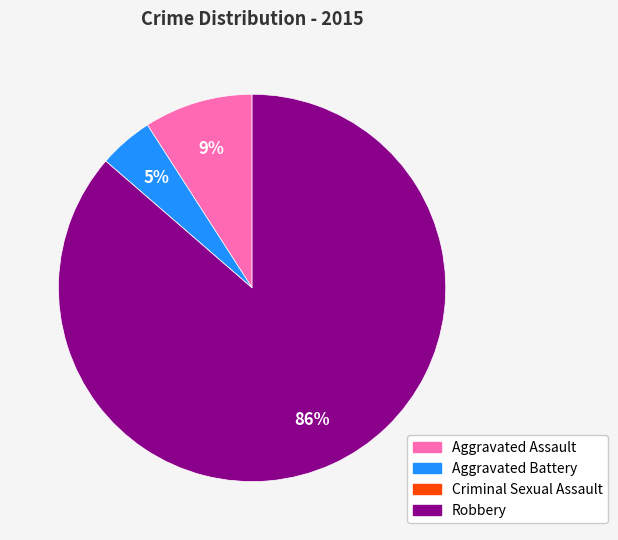

Which has a higher value, Robbery or Aggravated Battery?

Robbery